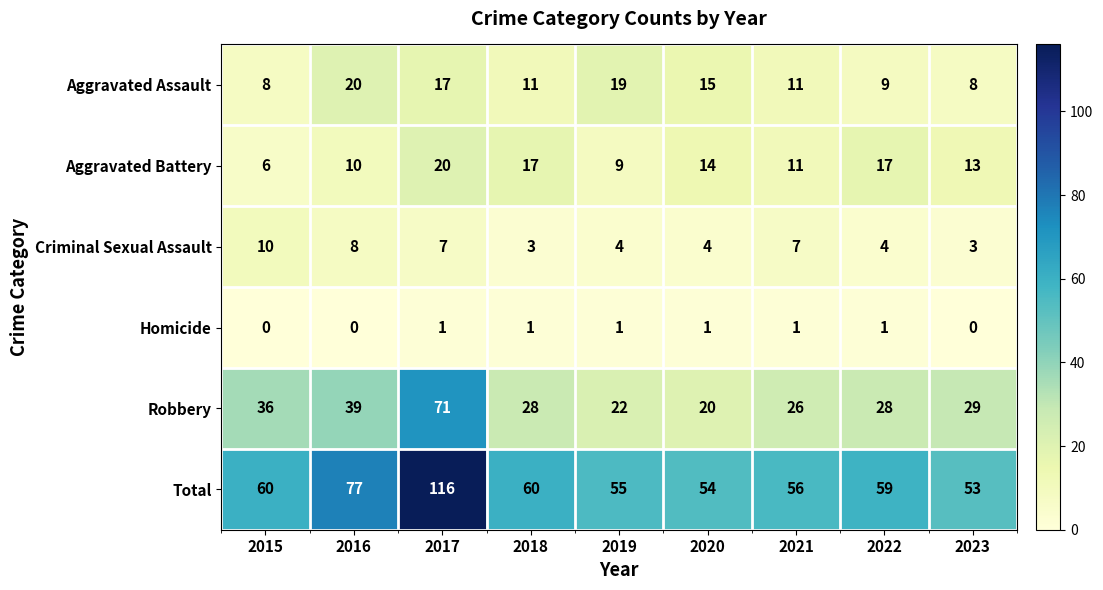

At which category is the sum across all series the highest?

2017